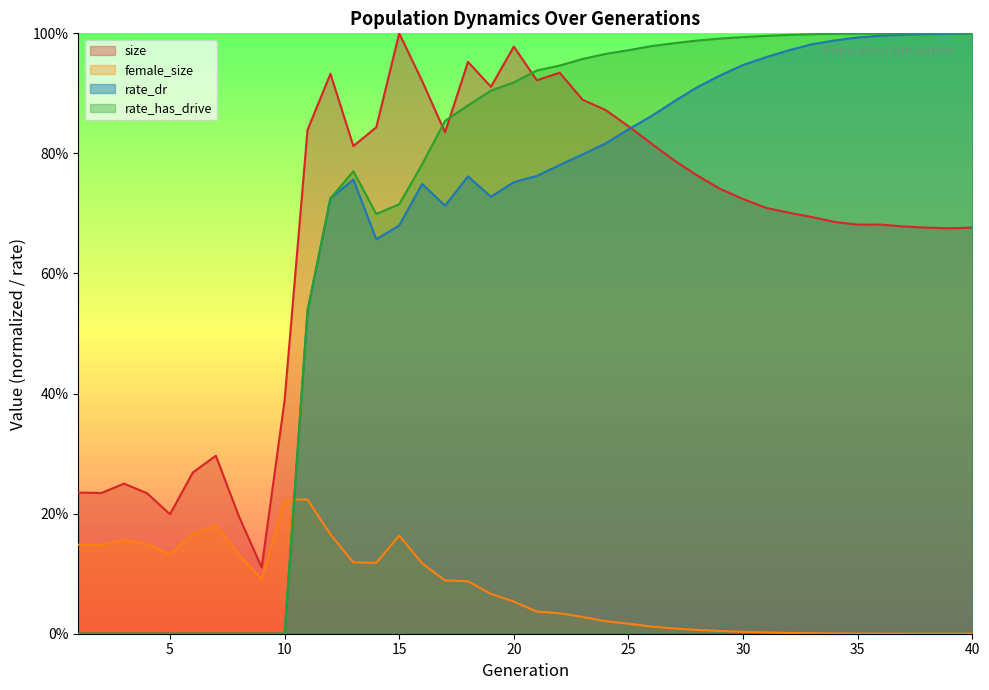

Is it true that rate_dr equals 0.9 at 30?

True